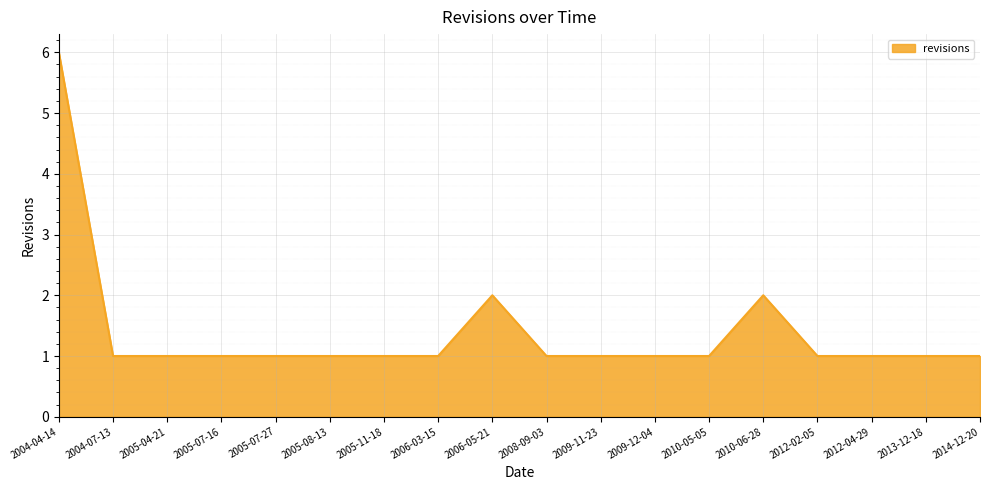

Reading left to right, extract all data points from this chart.

2004-04-14=6	2004-07-13=1	2005-04-21=1	2005-07-16=1	2005-07-27=1	2005-08-13=1	2005-11-18=1	2006-03-15=1	2006-05-21=2	2008-09-03=1	2009-11-23=1	2009-12-04=1	2010-05-05=1	2010-06-28=2	2012-02-05=1	2012-04-29=1	2013-12-18=1	2014-12-20=1